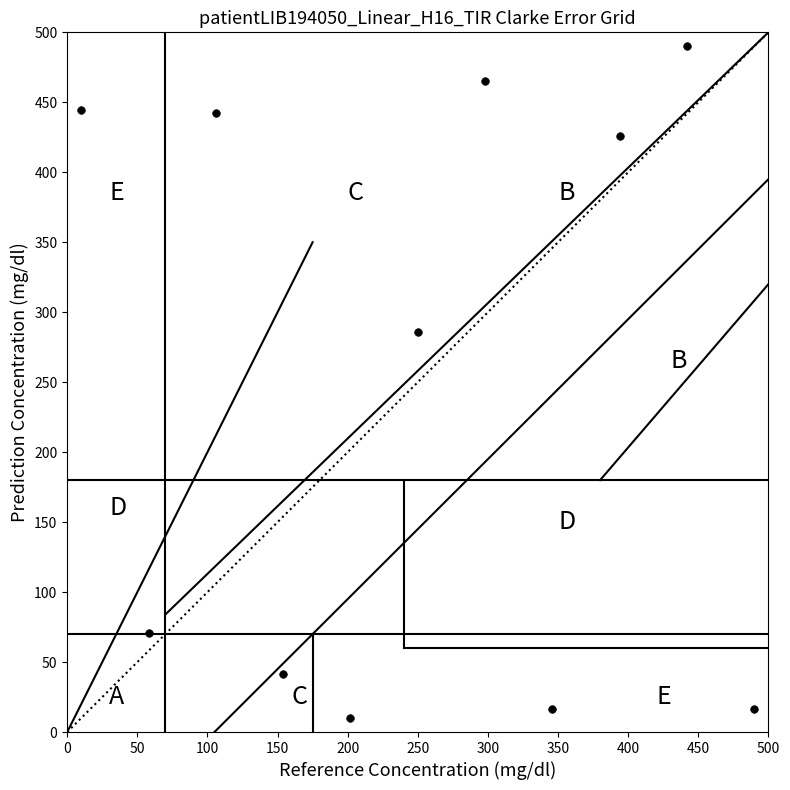

What Y value in the scatter plot is closest to 250?

285.5